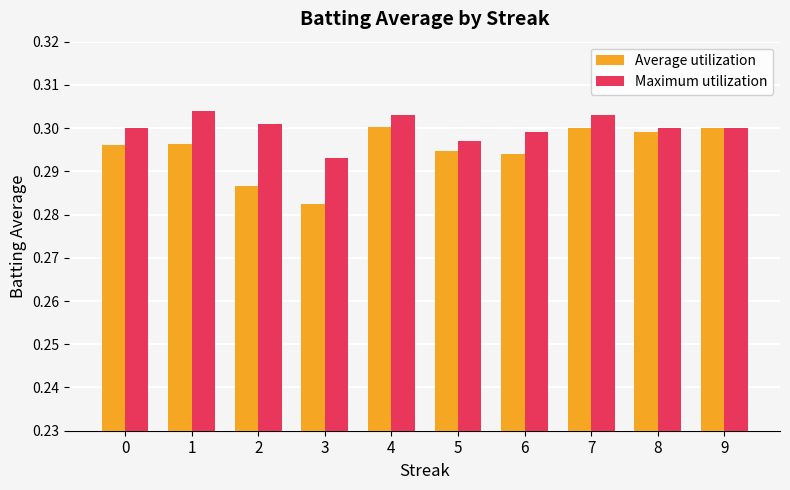

At how many categories does at least one series exceed 0?

10